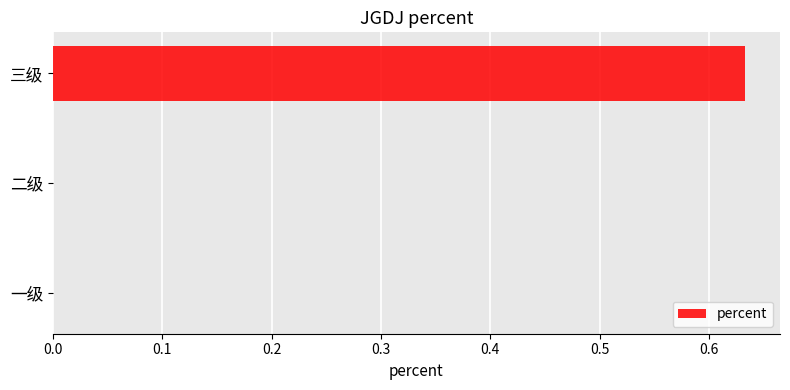

Which label corresponds to the largest value in the chart?

三级